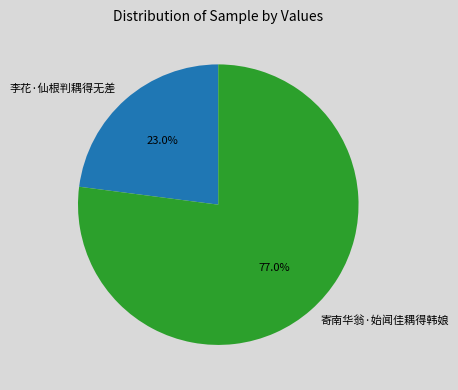

Count the number of slices in the pie.

2